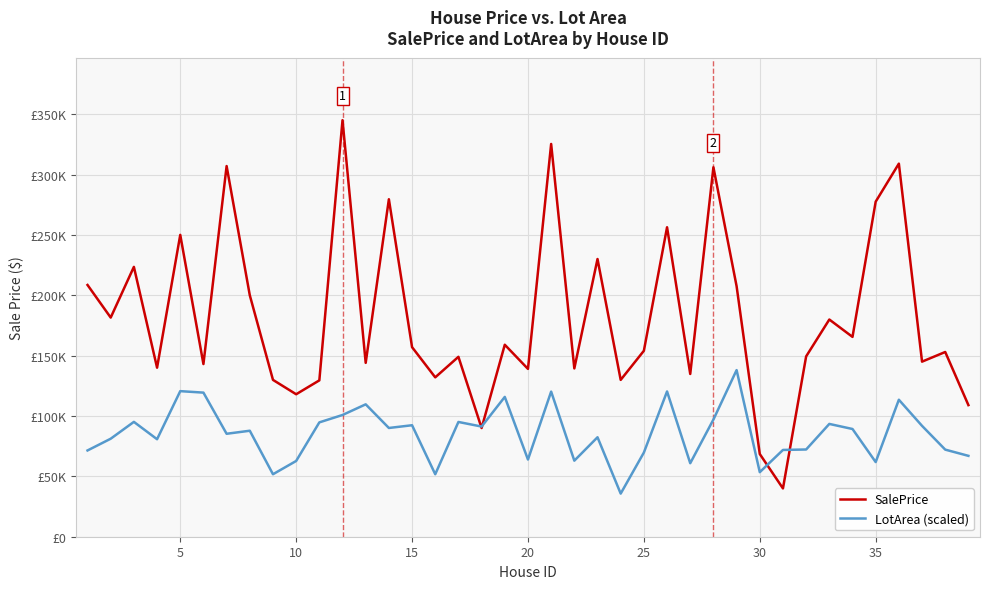

Reading left to right, transcribe all the data shown in this chart.

SalePrice: 208500.0	181500.0	223500.0	140000.0	250000.0	143000.0	307000.0	200000.0	129900.0	118000.0	129500.0	345000.0	144000.0	279500.0	157000.0	132000.0	149000.0	90000.0	159000.0	139000.0	325300.0	139400.0	230000.0	129900.0	154000.0	256300.0	134800.0	306000.0	207500.0	68500.0	40000.0	149350.0	179900.0	165500.0	277500.0	309000.0	145000.0	153000.0	109000.0
LotArea (scaled): 71447.8	81171.5	95122.8	80748.7	120573.5	119347.5	85263.9	87783.6	51746.8	62738.8	94700.1	100821.8	109649.2	90066.5	92332.6	51746.8	95046.7	91241.8	115796.2	63922.6	120193.0	62984.0	82372.2	35715.5	69722.9	120319.8	60878.6	97050.7	138000.0	53471.7	71870.6	72242.6	93423.3	89221.0	61834.1	113454.1	91816.8	72141.2	66983.4